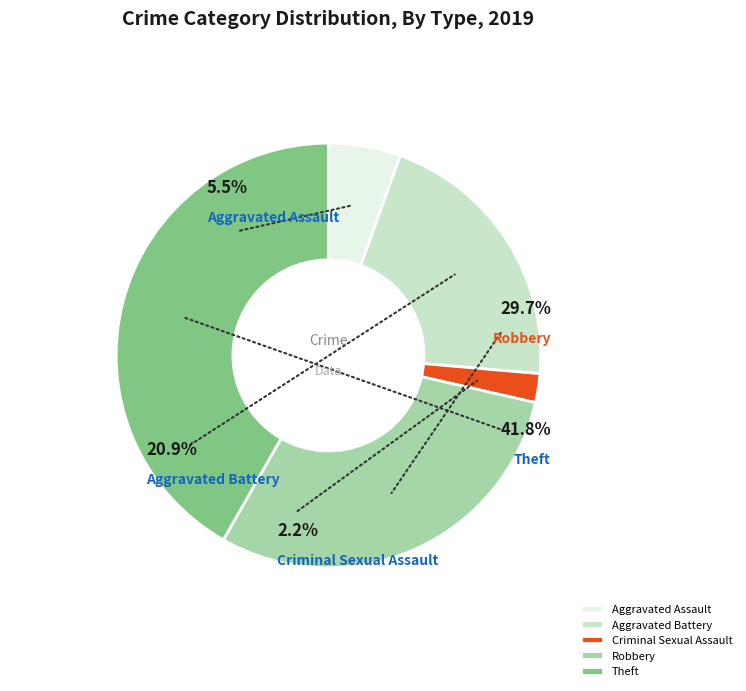

Which slice is the largest?

Theft